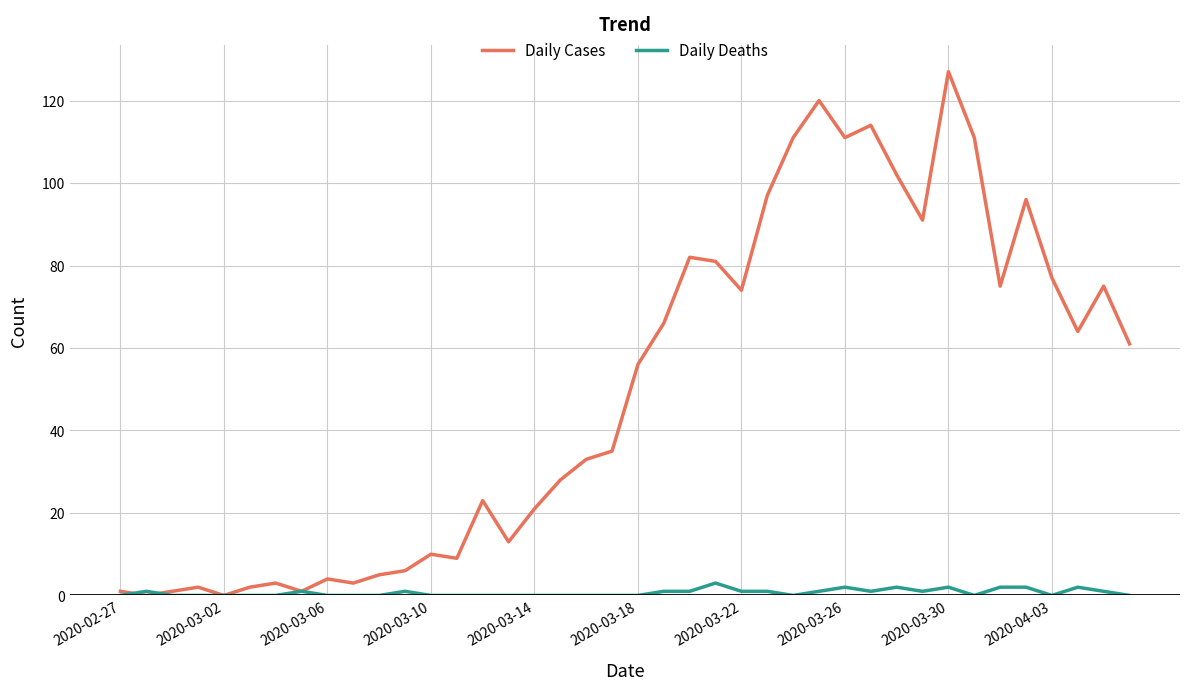

What is the greatest value displayed?

127